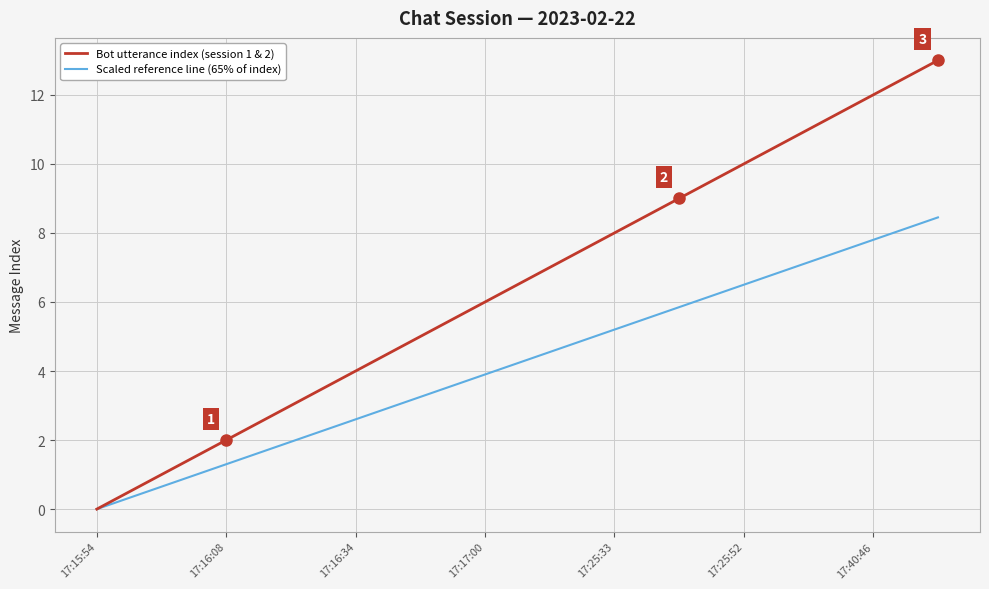

Rank the series by their maximum value, from highest to lowest.

Bot utterance index (session 1 & 2), Scaled reference line (65% of index)